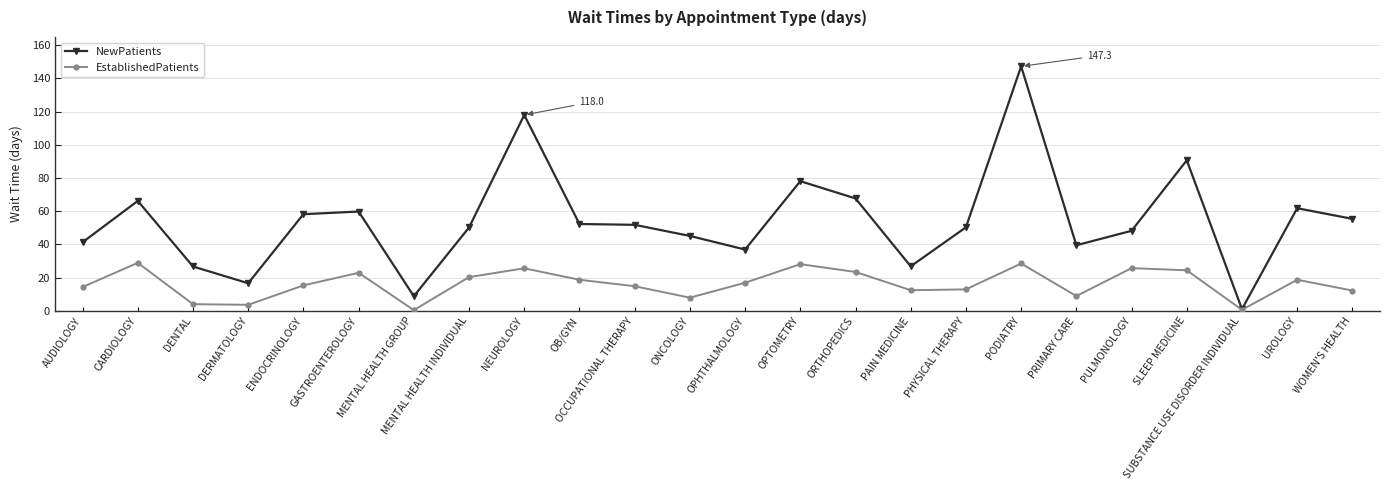

What is the total value across all series at OCCUPATIONAL THERAPY?

66.6